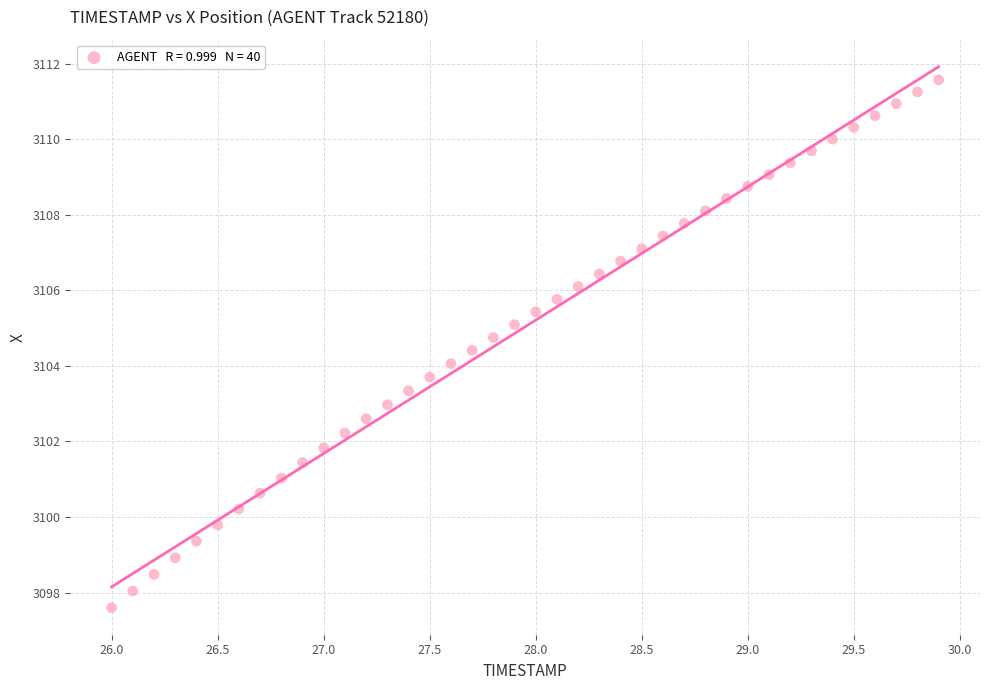

What is the range of Y values (max minus min)?

14.0